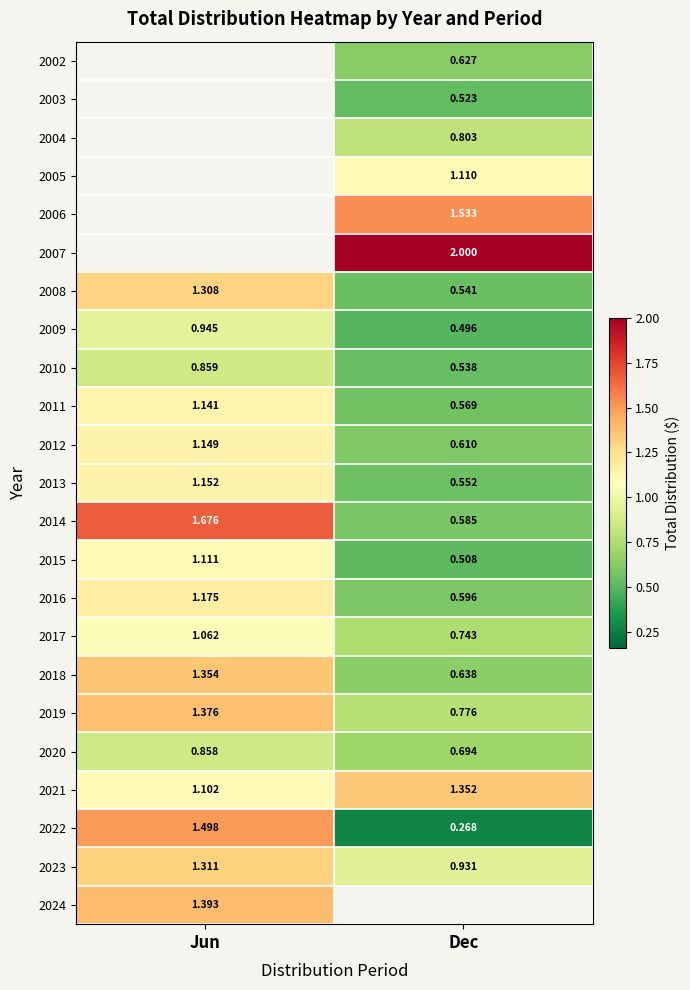

What is the spread (max minus min) of values at Dec?

1.7